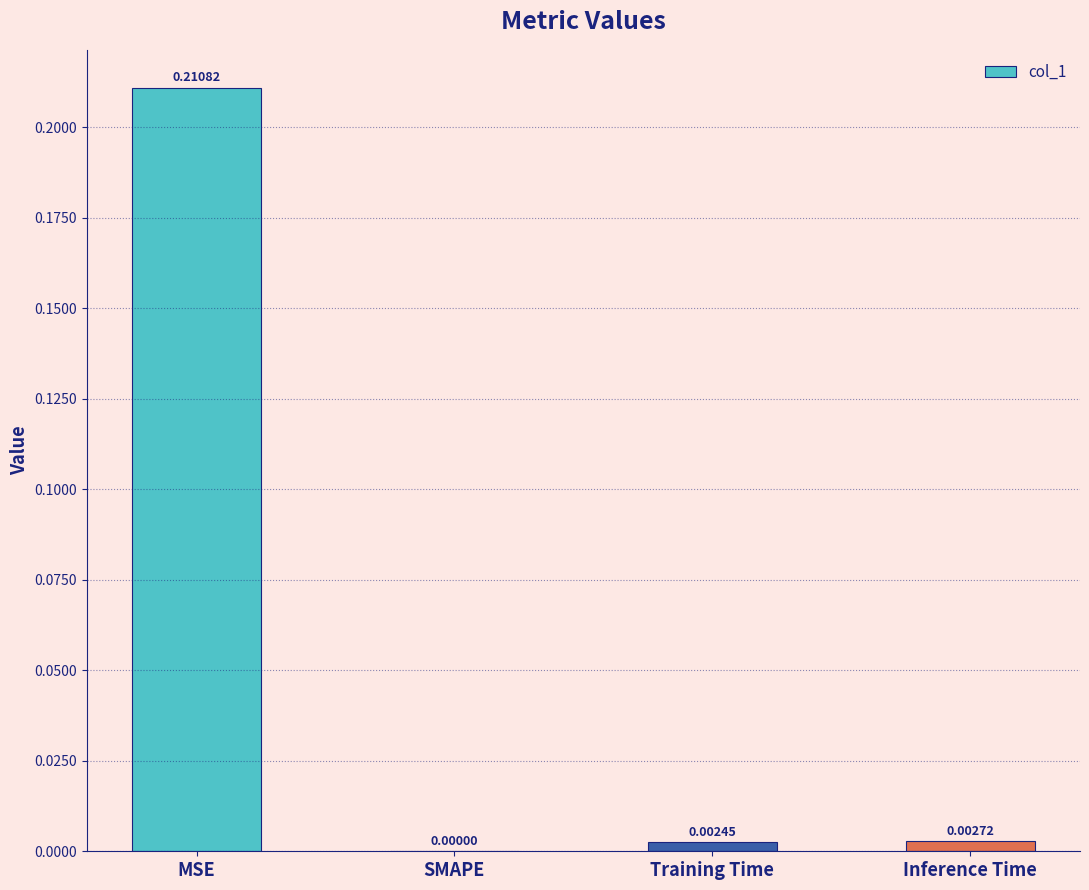

How many distinct data groups are displayed?

1